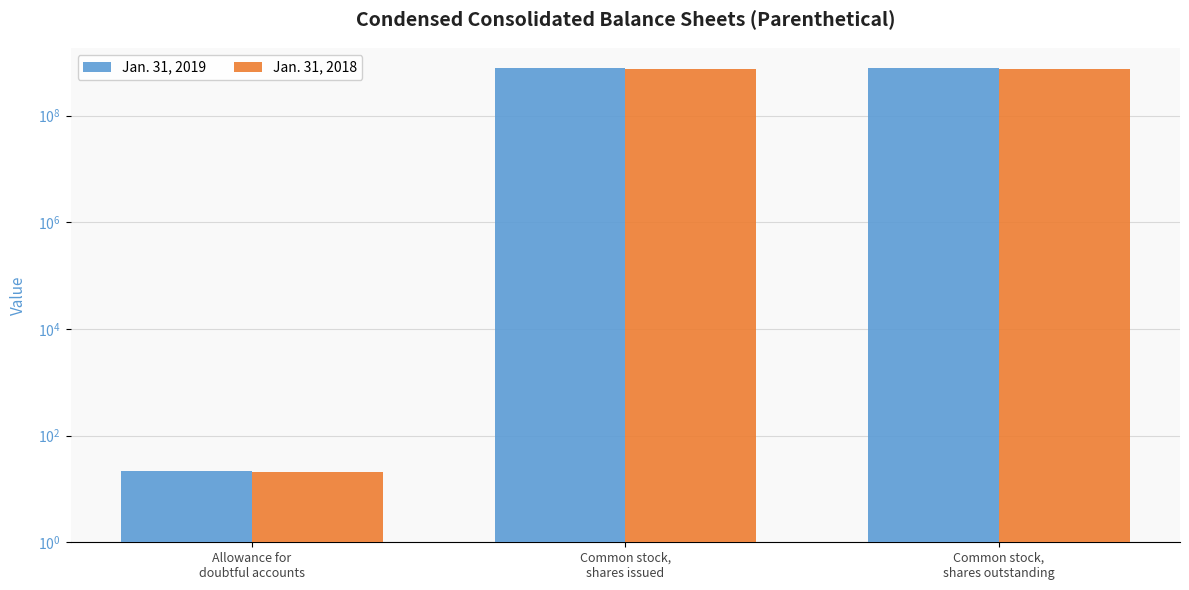

What is the spread (max minus min) of values at Common stock,
shares issued?

40000000